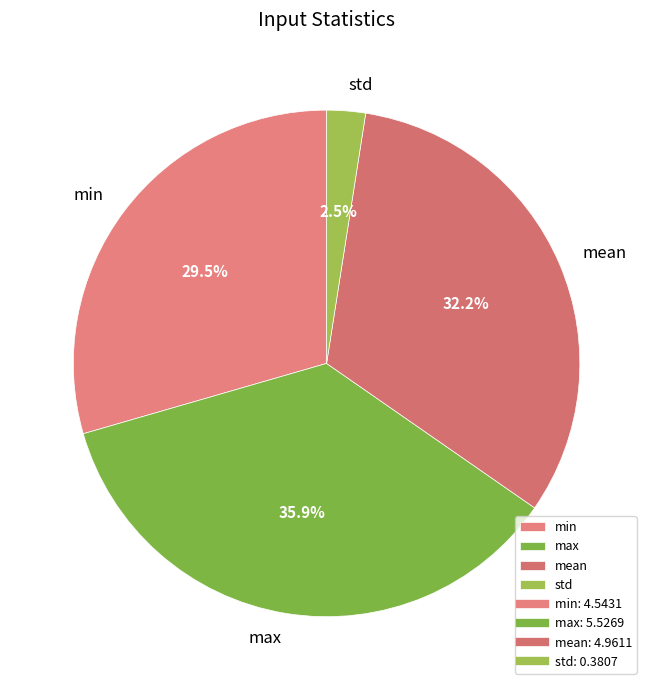

What is the smallest slice in the pie chart?

std